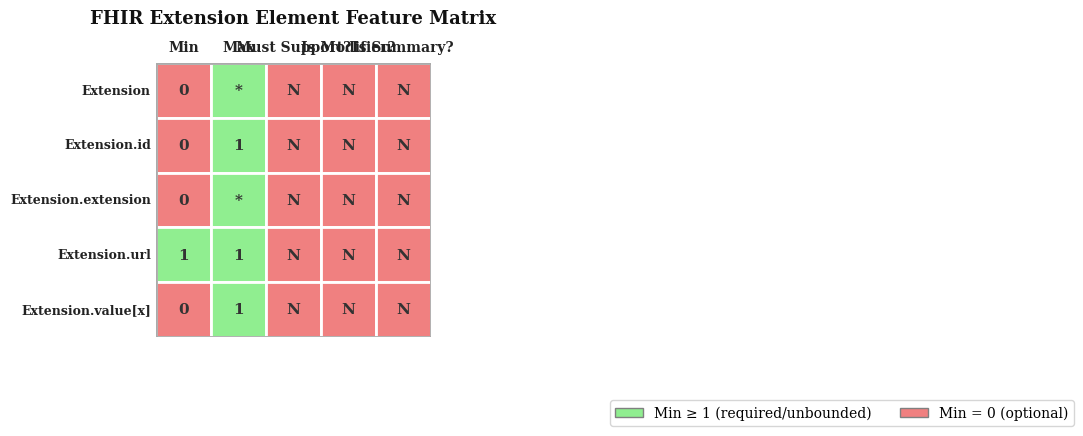

Reading left to right, what are all the values shown in this chart?

Extension: 0=0	1=-1	2=0	3=0	4=0
Extension.id: 0=0	1=1	2=0	3=0	4=0
Extension.extension: 0=0	1=-1	2=0	3=0	4=0
Extension.url: 0=1	1=1	2=0	3=0	4=0
Extension.value[x]: 0=0	1=1	2=0	3=0	4=0